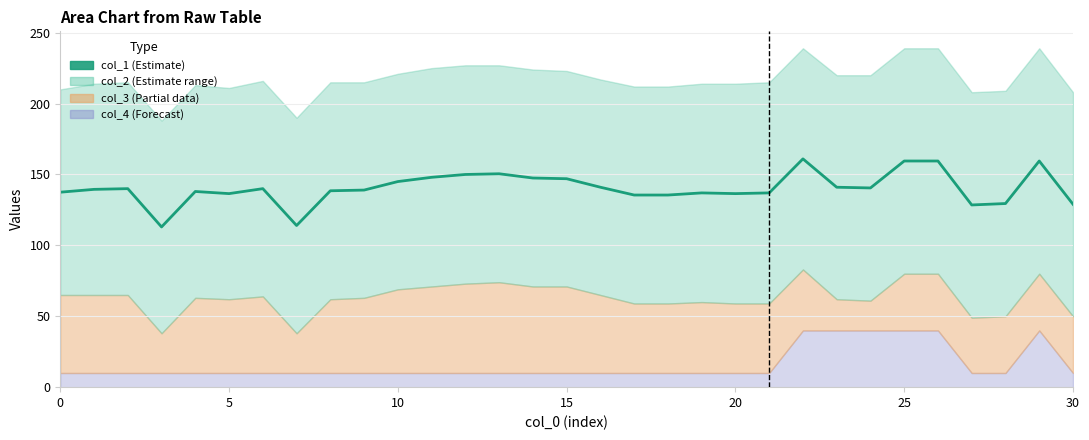

What is the sum of all values?

4354.5